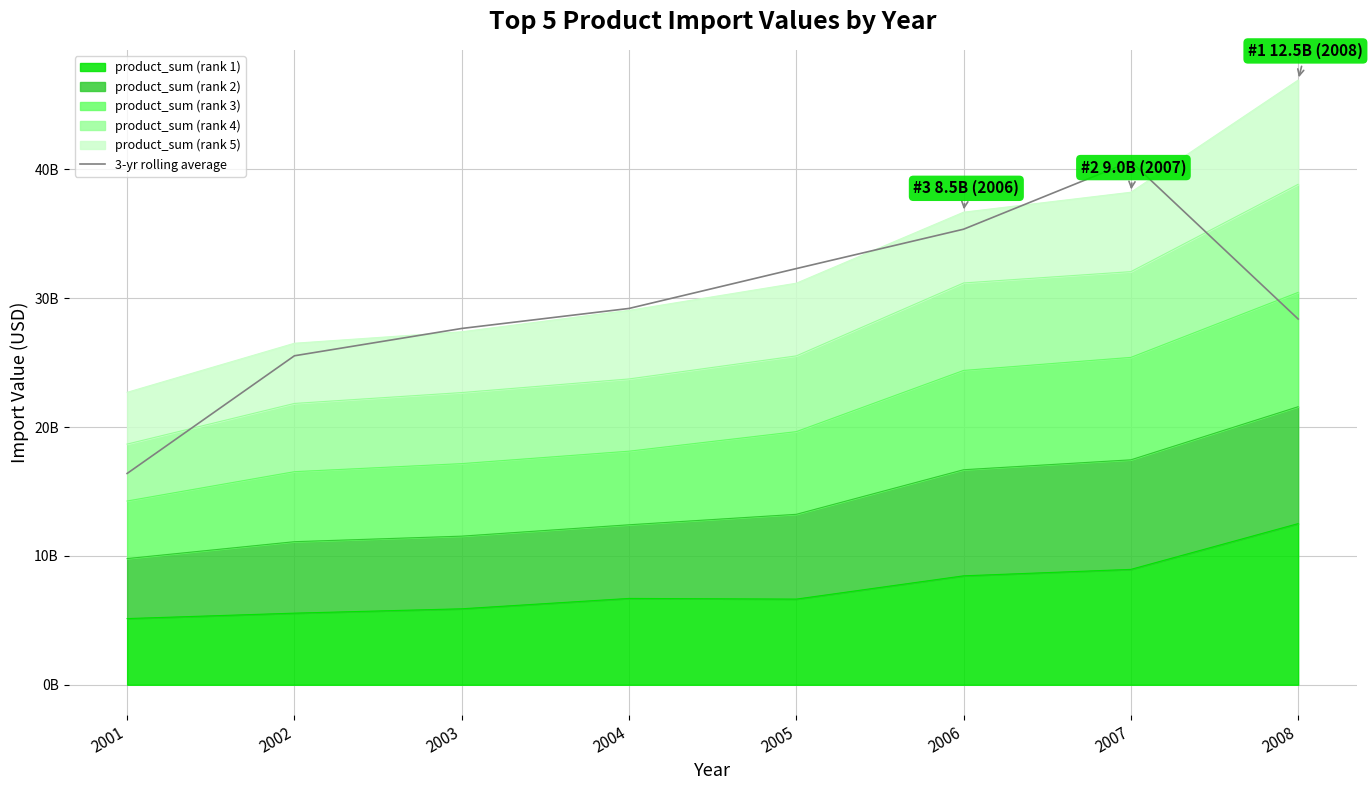

At which category does the chart reach its minimum across all series?

2001